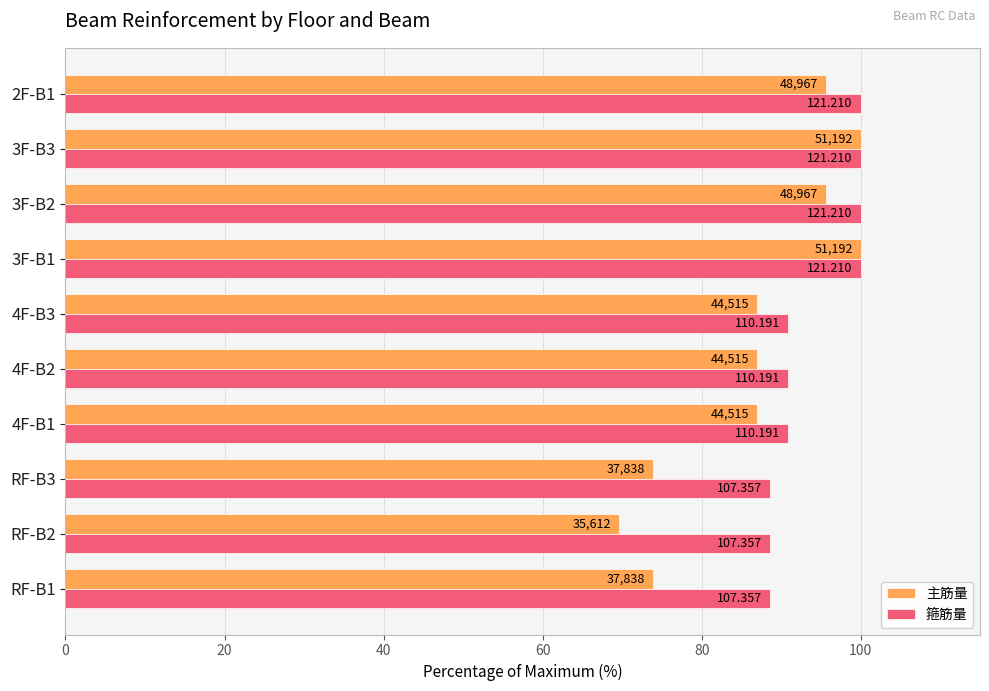

What are all the series names shown in the legend?

主筋量, 箍筋量